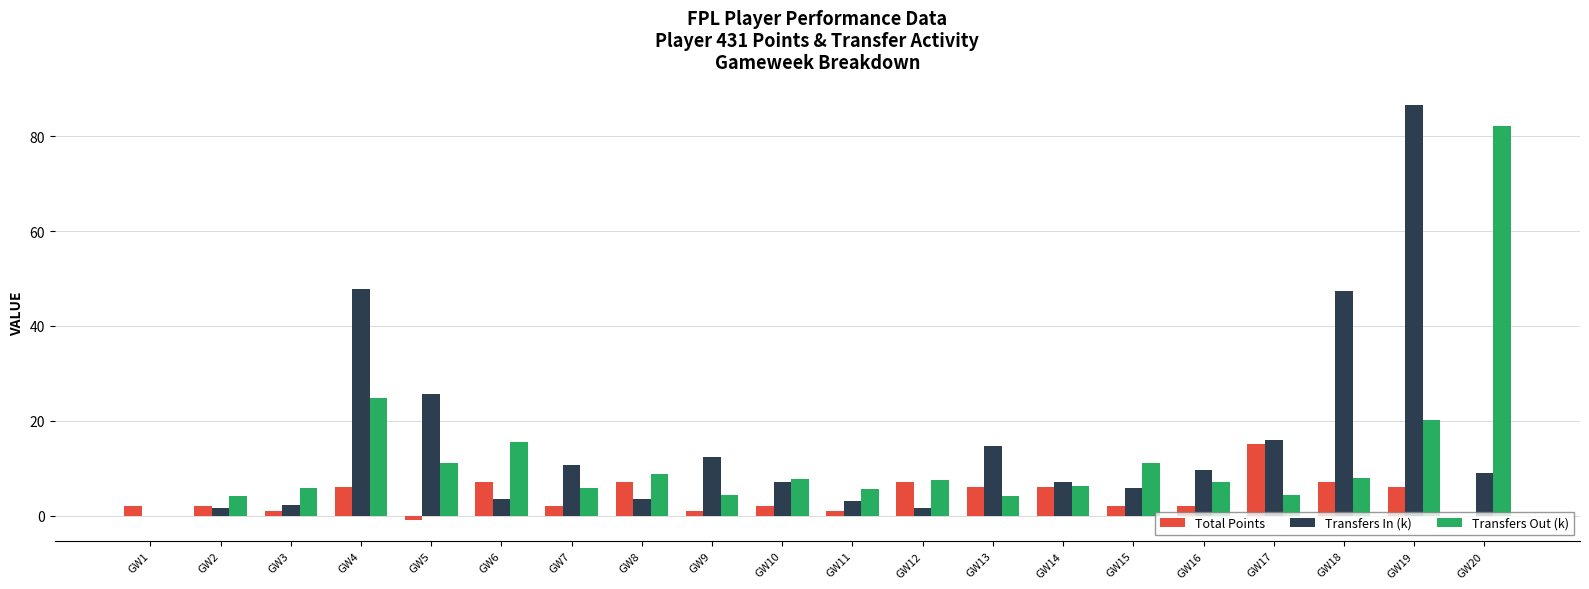

What is the spread (max minus min) of values at GW18?

40.3